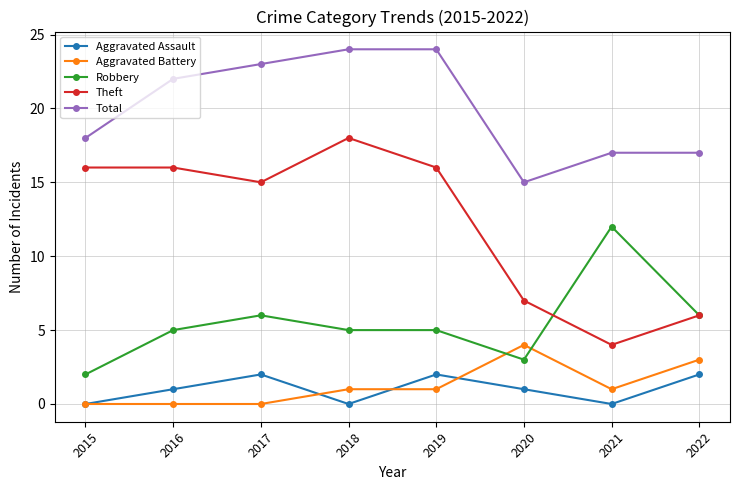

How many categories are shown in the chart?

8